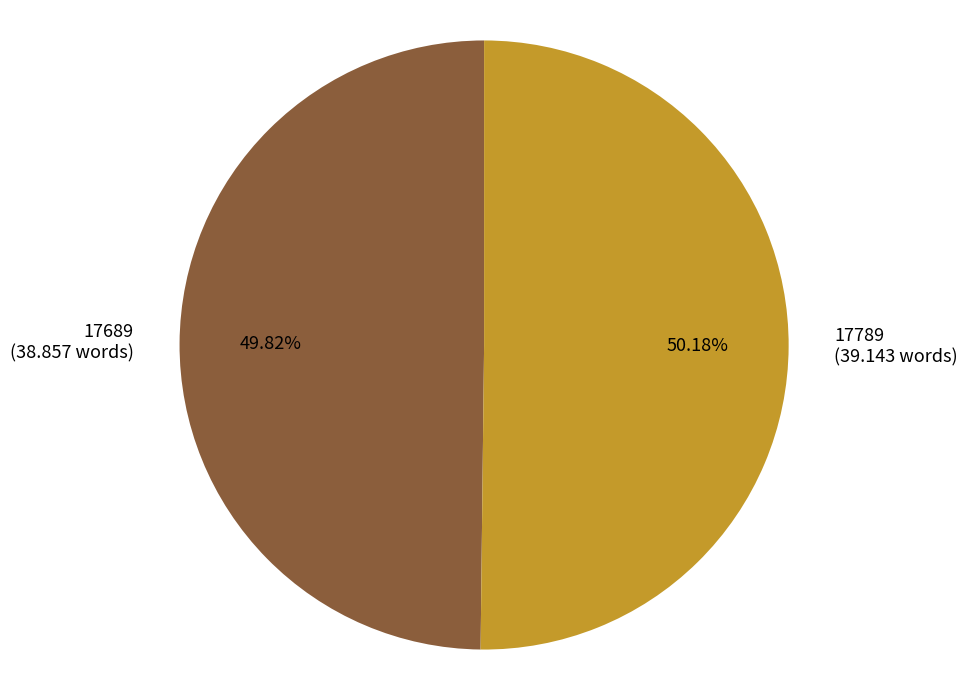

To the nearest percent, what portion does 17789 represent?

50%